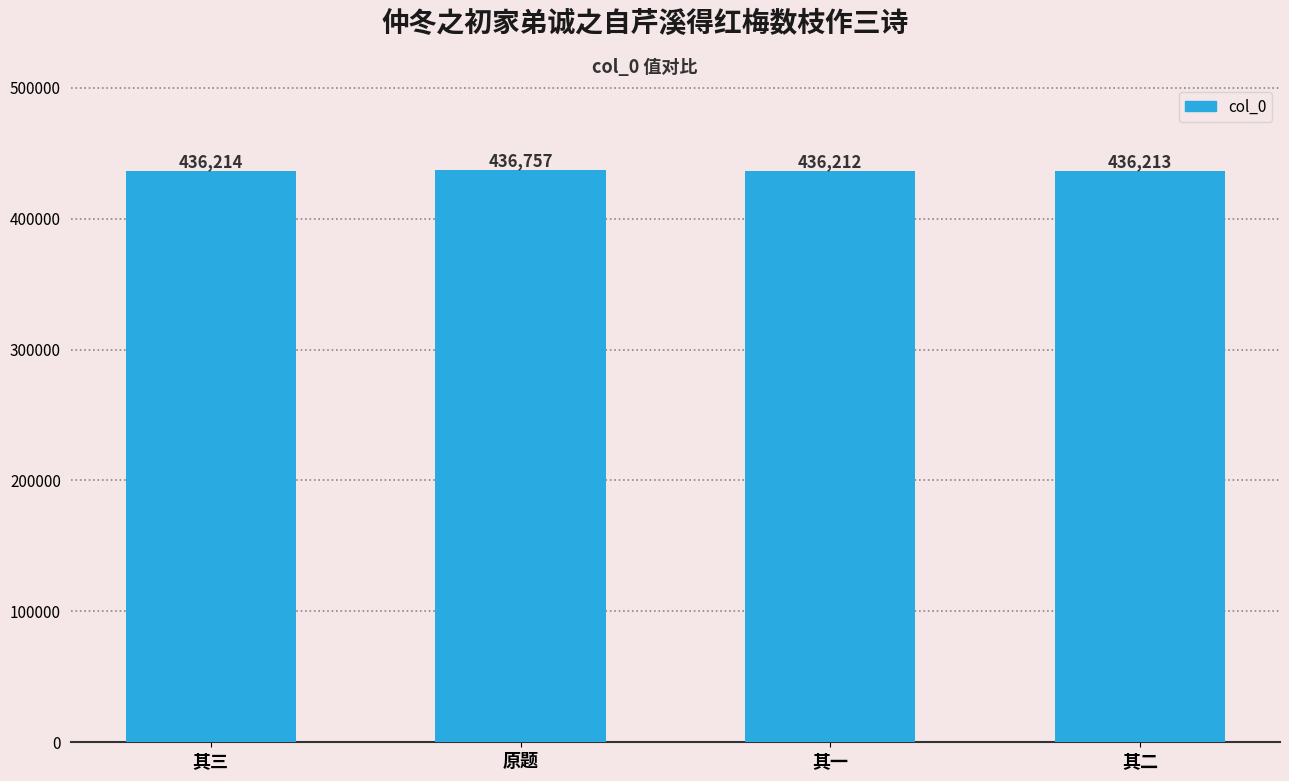

What is the change in value from 原题 to 其二?

-544